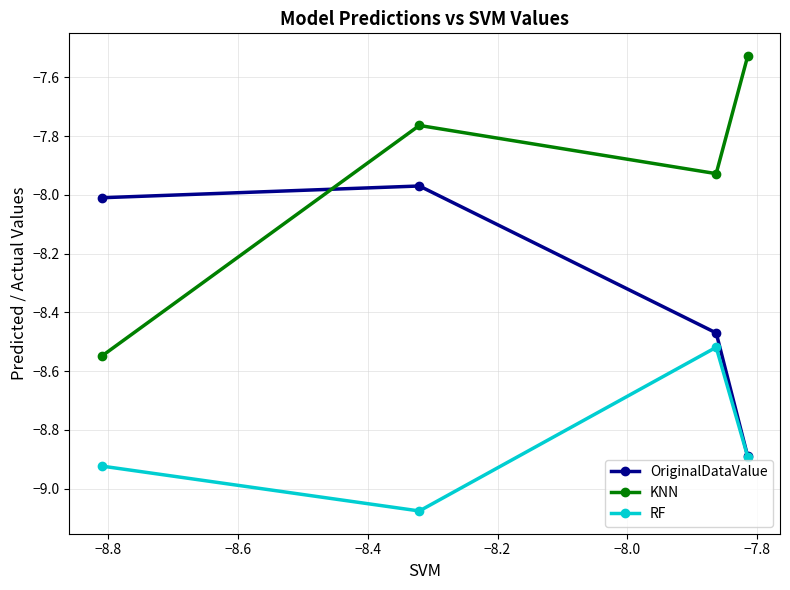

In RF, how many points are lower than both neighbors (excluding endpoints)?

1